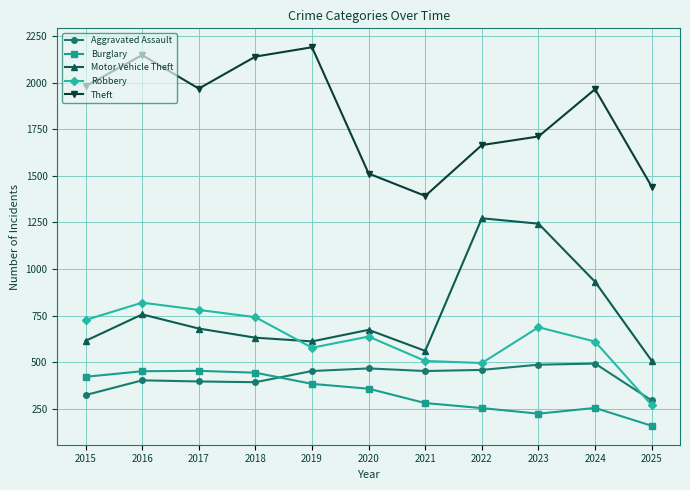

How many values in the Robbery series are below 637?

5